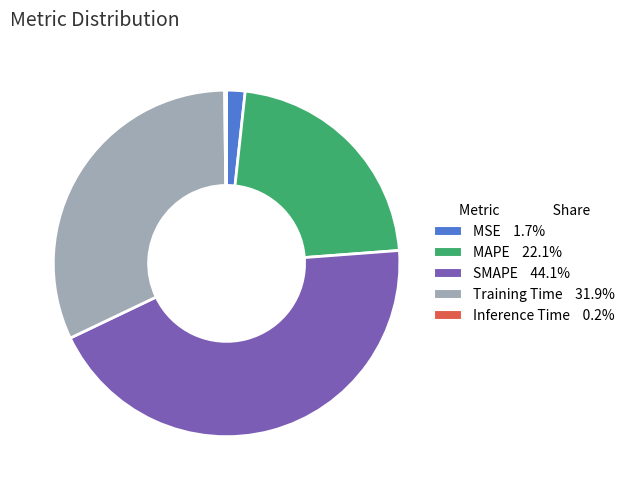

Approximately how many times larger is the value at SMAPE compared to MAPE?

2.0